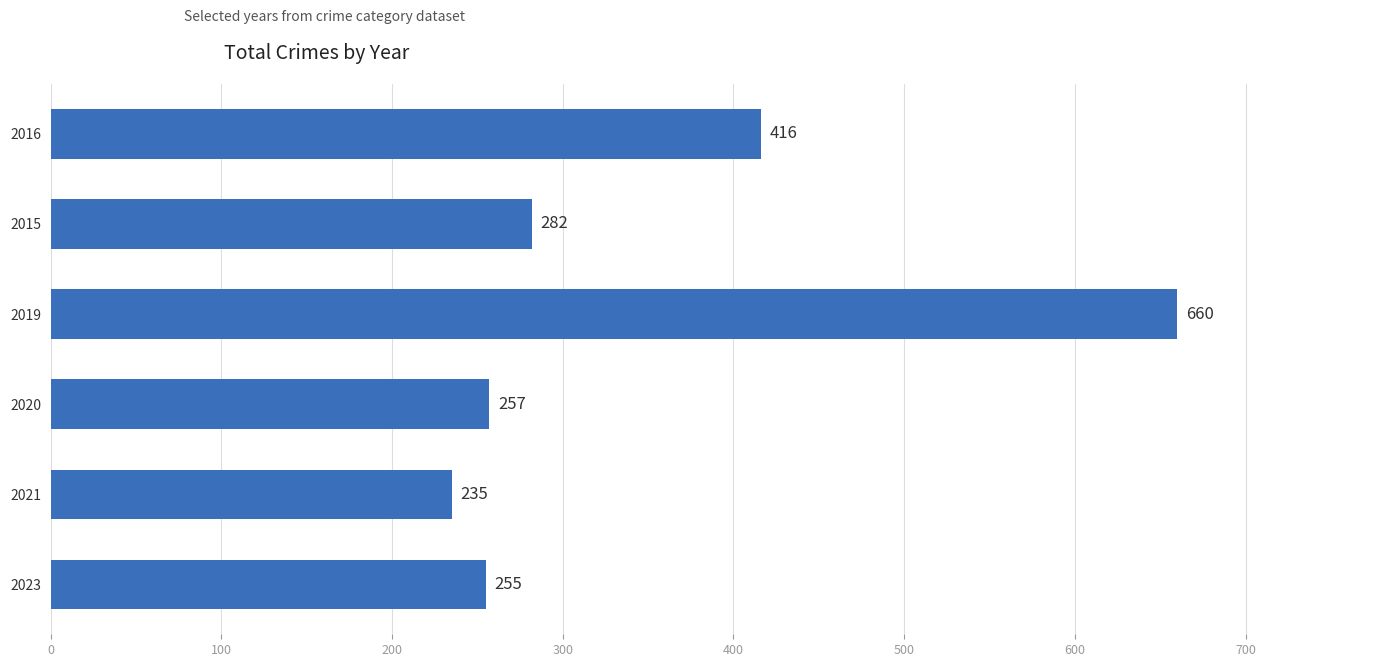

At which label is the value closest to 447?

2016